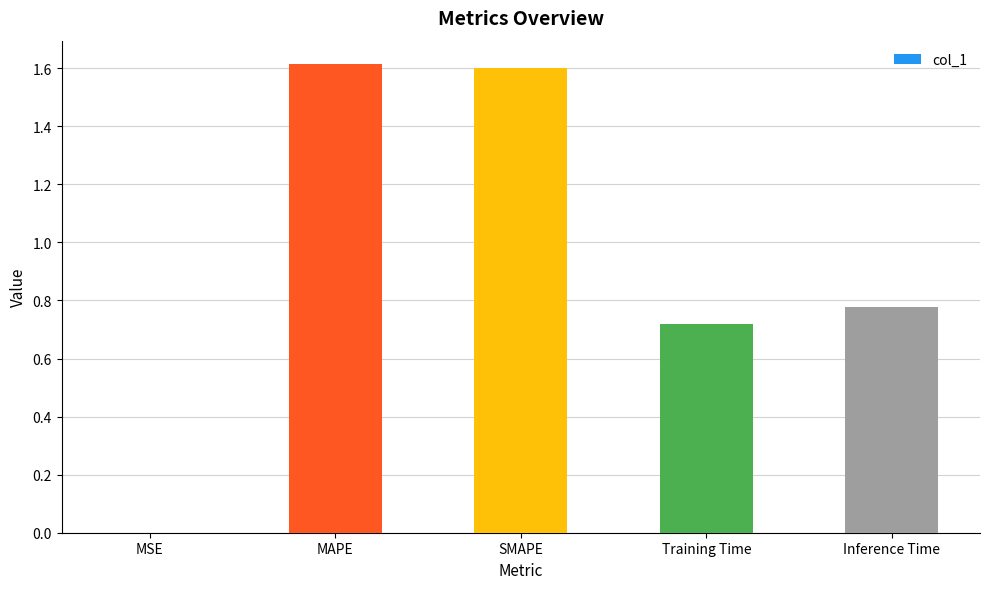

Which has a higher value, Inference Time or MSE?

Inference Time